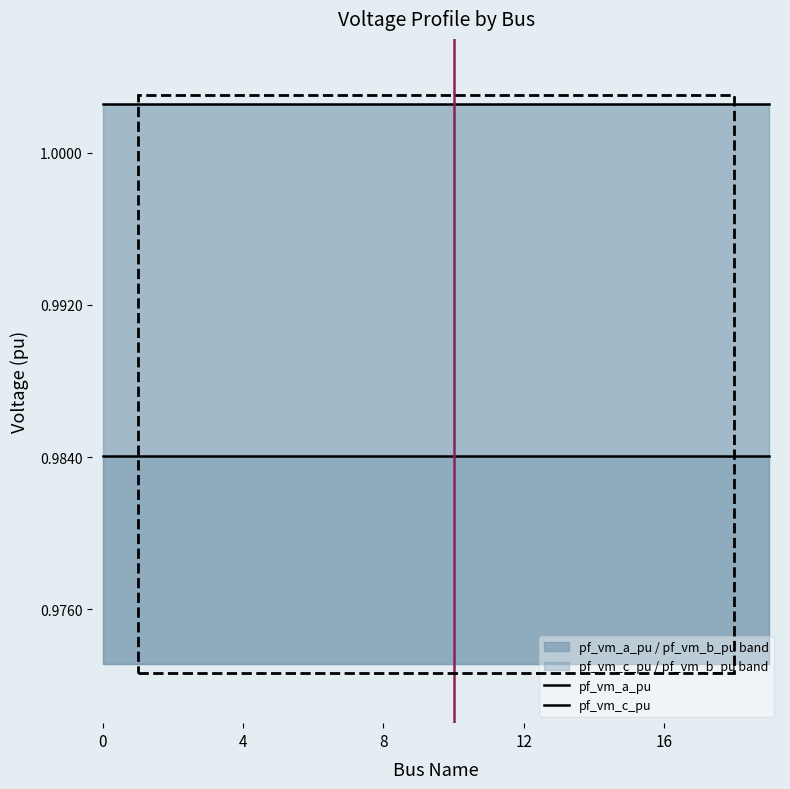

What is the average value of the pf_vm_c_pu series?

1.0